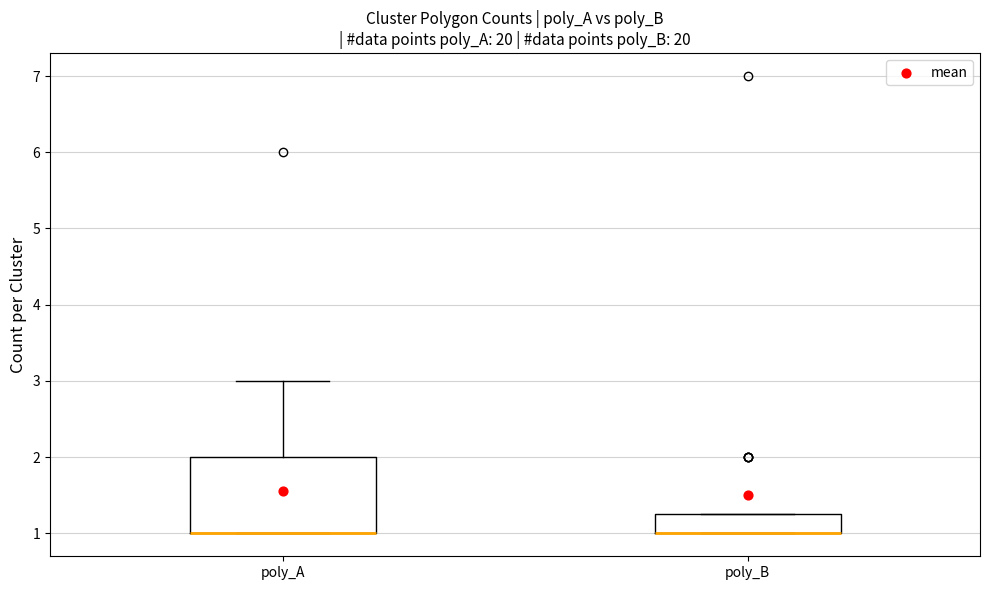

Reading left to right, transcribe this box plot: for each box, give where its median line is, the range the box spans, and where its two whiskers end, as read against the y-axis. The values are not printed on the chart, so give them approximately, as read against the axis.

poly_A: median 1.0 (drawn on the box's lower edge), box 1.0 to 2.0, whiskers 1.0 to 3.0
poly_B: median 1.0 (drawn on the box's lower edge), box 1.0 to 1.3, whiskers 1.0 to 1.3